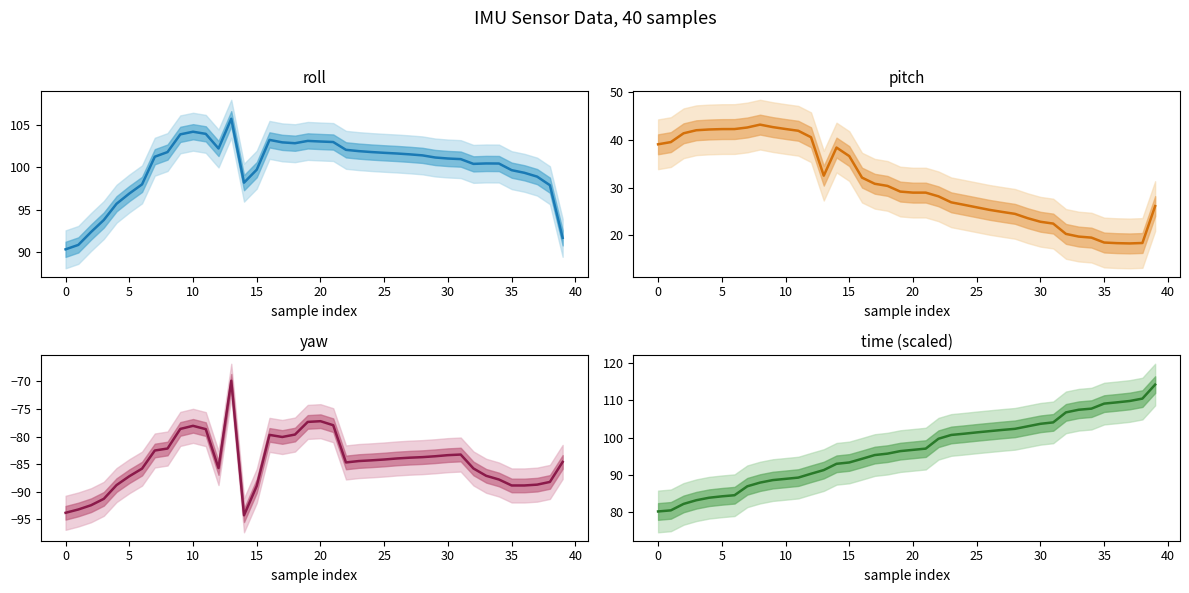

Reading right to left, what are all the values shown in this chart?

roll: 91.7	97.9	98.9	99.4	99.7	100.5	100.5	100.4	101.0	101.0	101.2	101.4	101.5	101.6	101.7	101.8	101.9	102.1	103.0	103.0	103.1	102.8	102.9	103.2	99.7	98.2	105.7	102.2	103.9	104.2	103.9	101.8	101.2	98.0	96.9	95.7	93.8	92.4	90.9	90.4
pitch: 26.1	18.4	18.3	18.3	18.4	19.5	19.7	20.3	22.4	22.8	23.6	24.5	24.9	25.3	25.8	26.4	26.9	28.1	28.9	28.9	29.1	30.3	30.8	32.1	36.6	38.4	32.5	40.6	41.9	42.3	42.7	43.2	42.6	42.3	42.3	42.2	42.0	41.4	39.5	39.1
yaw: -84.6	-88.2	-88.7	-88.9	-88.9	-87.8	-87.1	-85.8	-83.3	-83.4	-83.6	-83.7	-83.8	-84.0	-84.2	-84.3	-84.4	-84.7	-78.0	-77.2	-77.3	-79.6	-80.1	-79.7	-88.9	-94.3	-69.9	-85.7	-78.7	-78.1	-78.6	-82.2	-82.5	-85.8	-87.2	-88.8	-91.3	-92.4	-93.2	-93.8
time (scaled): 114.2	110.5	109.8	109.5	109.1	107.8	107.5	106.8	104.1	103.7	103.1	102.4	102.1	101.8	101.4	101.1	100.7	99.7	97.1	96.8	96.4	95.7	95.4	94.4	93.4	93.0	91.3	90.4	89.3	89.0	88.7	88.0	87.0	84.6	84.3	83.9	83.3	82.3	80.6	80.3